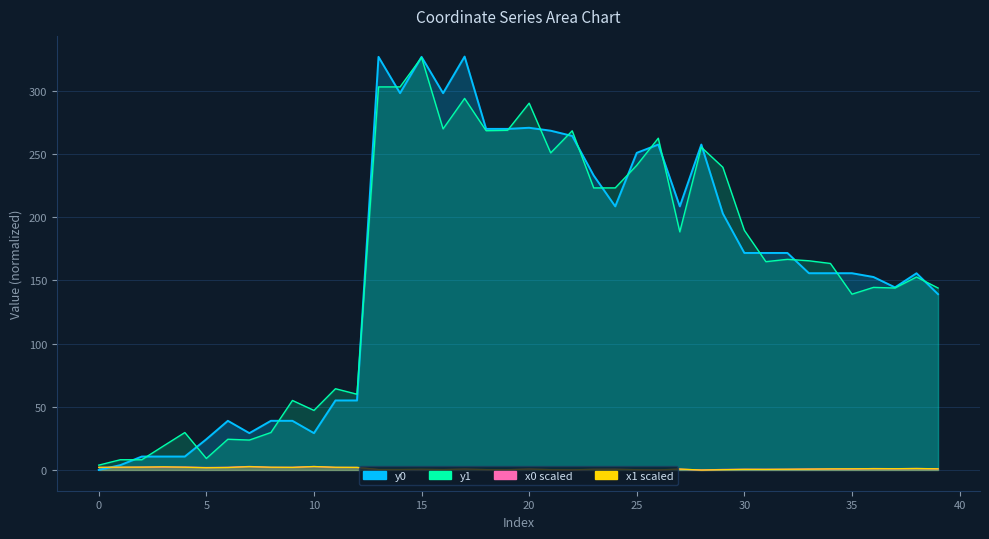

What is the greatest value displayed?

327.1